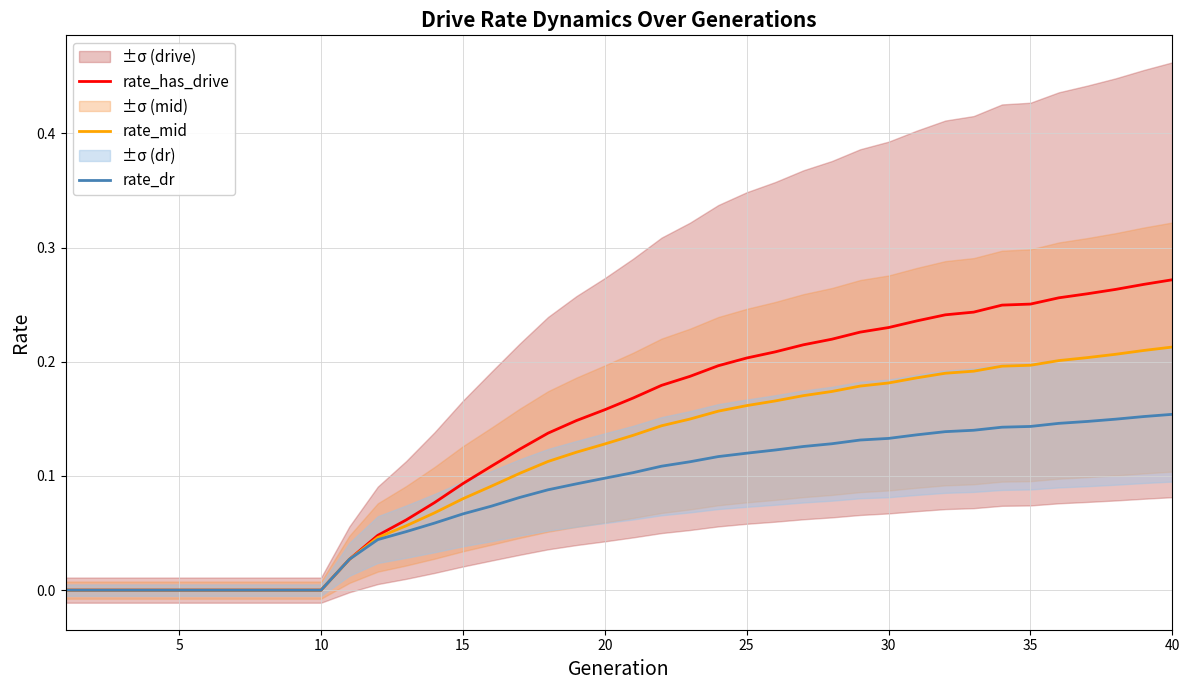

True or false: rate_has_drive has more than 0 interior local peaks.

False